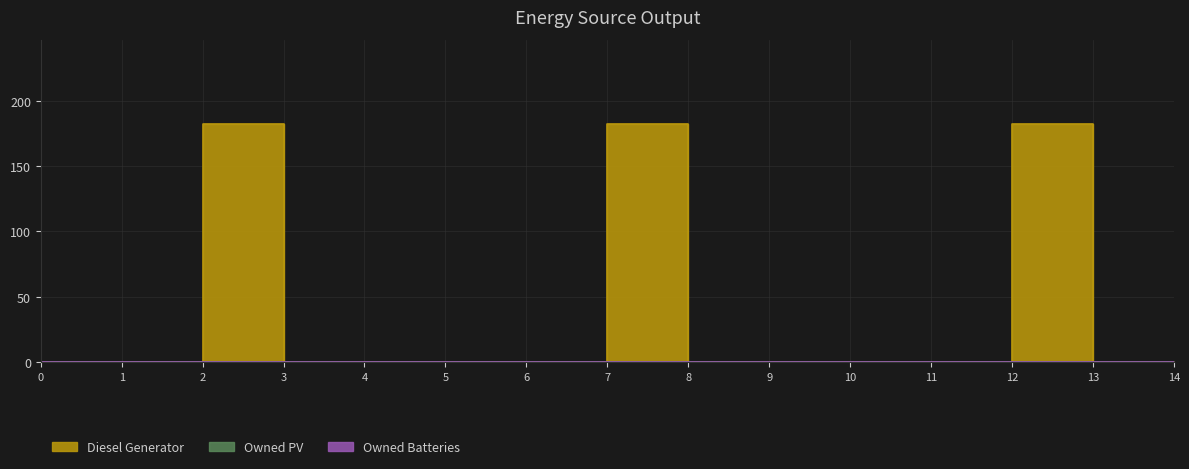

Reading left to right, list all the values displayed in this chart.

Diesel Generator: 0	0	0	182	0	0	0	0	182	0	0	0	0	182	0
Owned PV: 0	0	0	0	0	0	0	0	0	0	0	0	0	0	0
Owned Batteries: 0	0	0	0	0	0	0	0	0	0	0	0	0	0	0